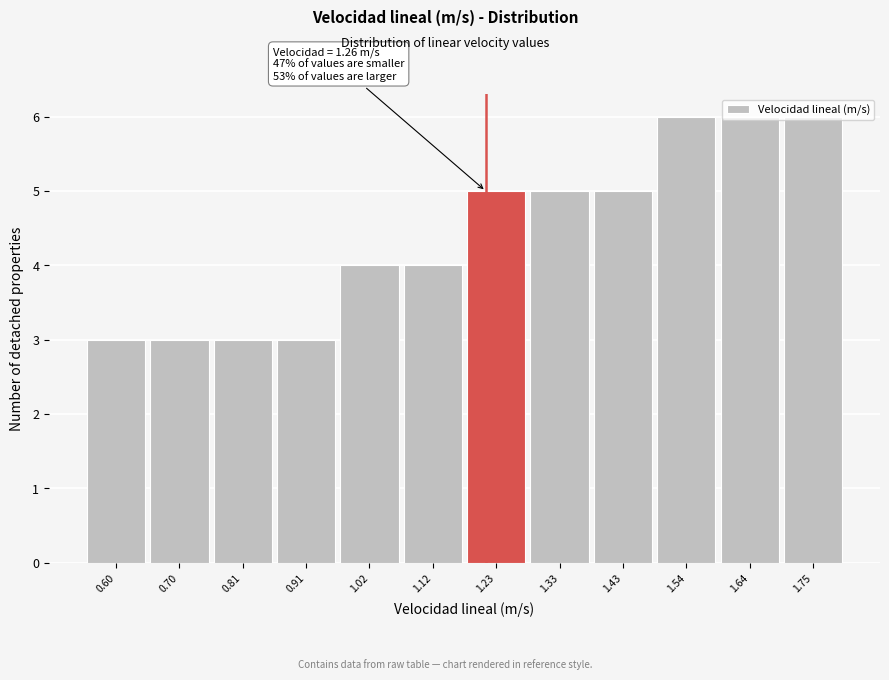

Between 1.64 and 1.33, which is larger?

1.64